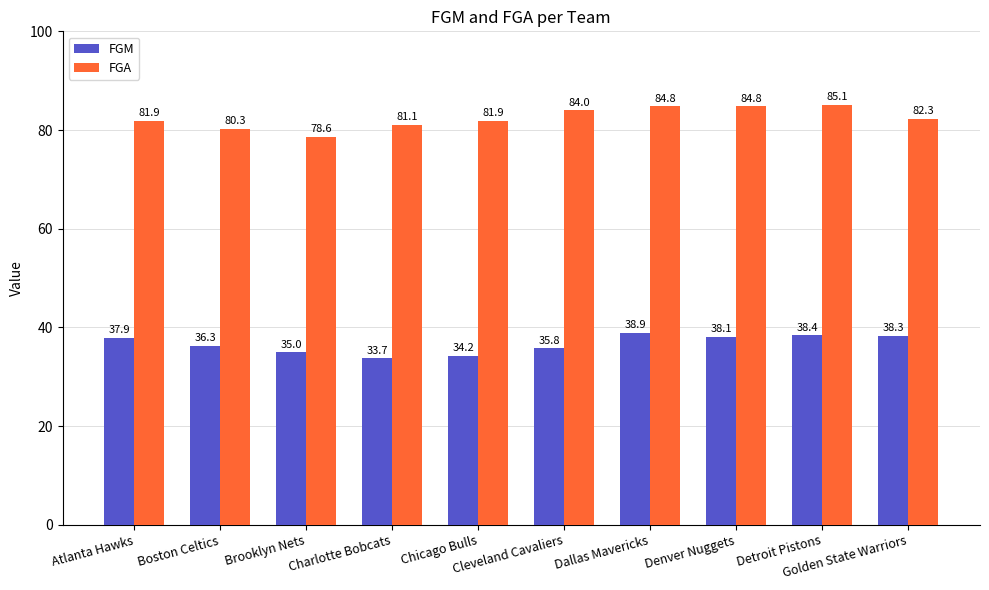

How many bars are there in total?

20